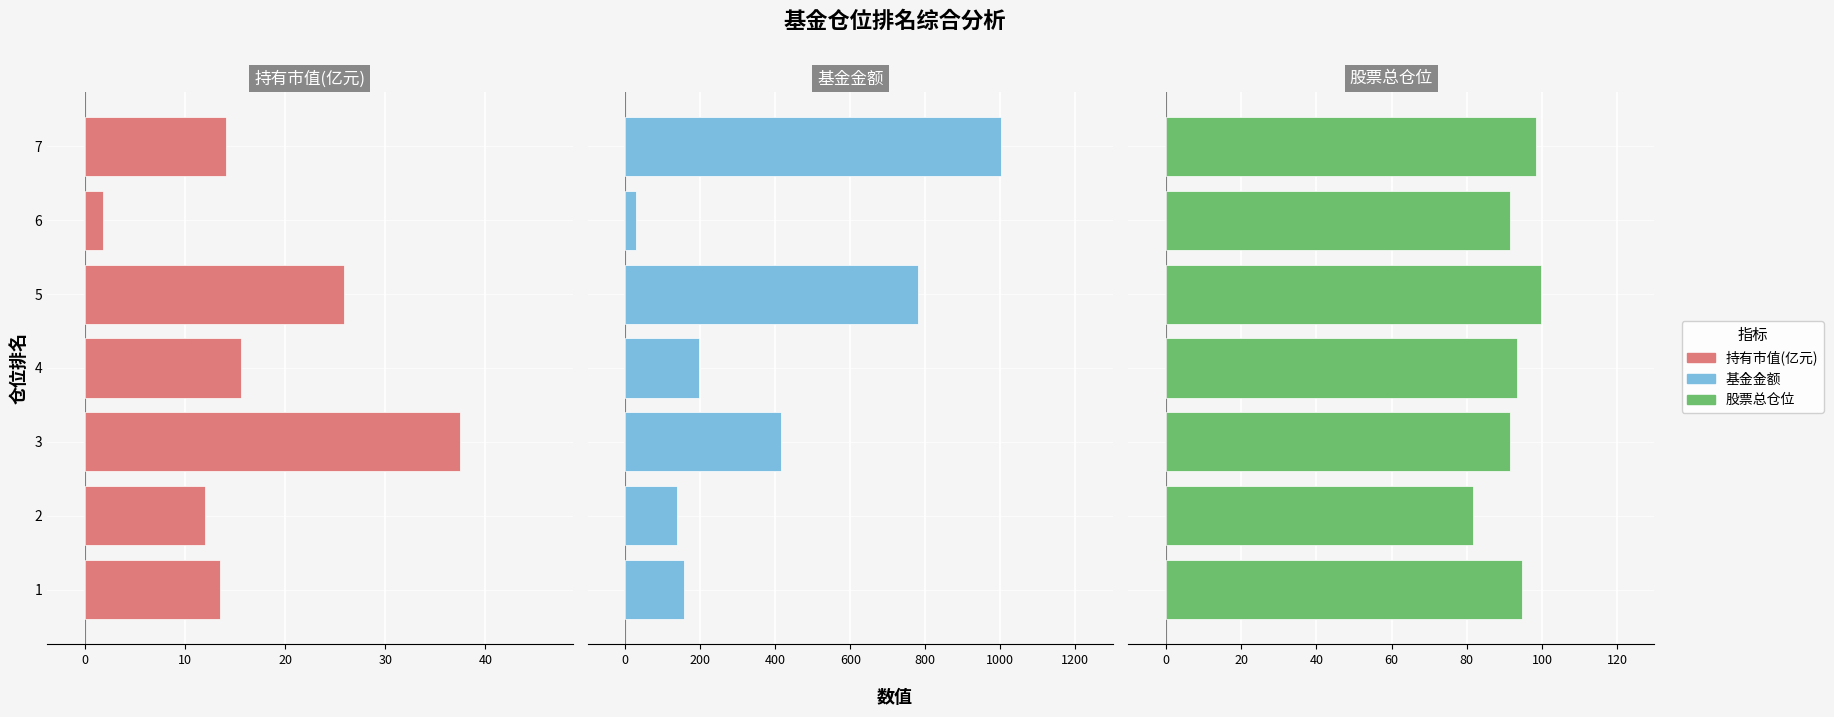

Are the bars grouped side by side (vs. stacked)?

Yes